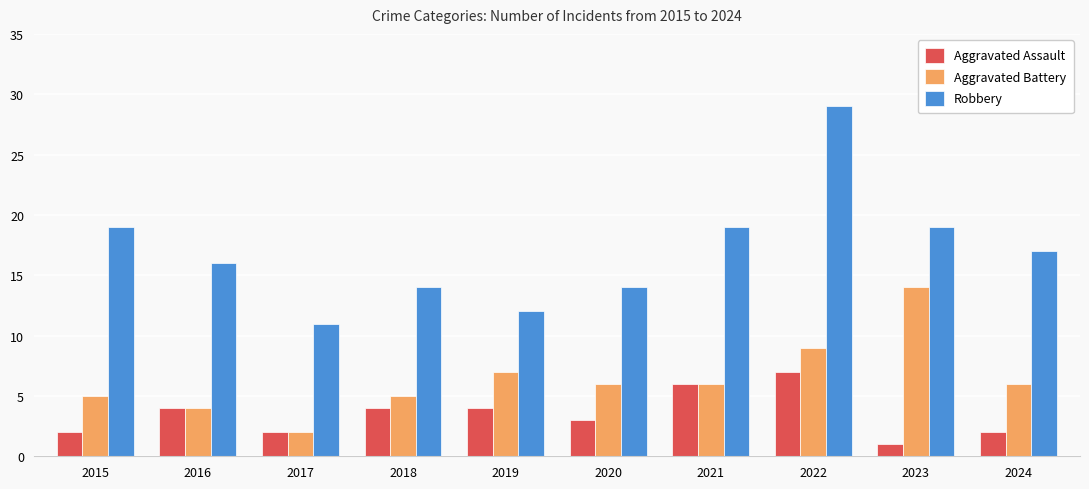

What are all the series names shown in the legend?

Aggravated Assault, Aggravated Battery, Robbery